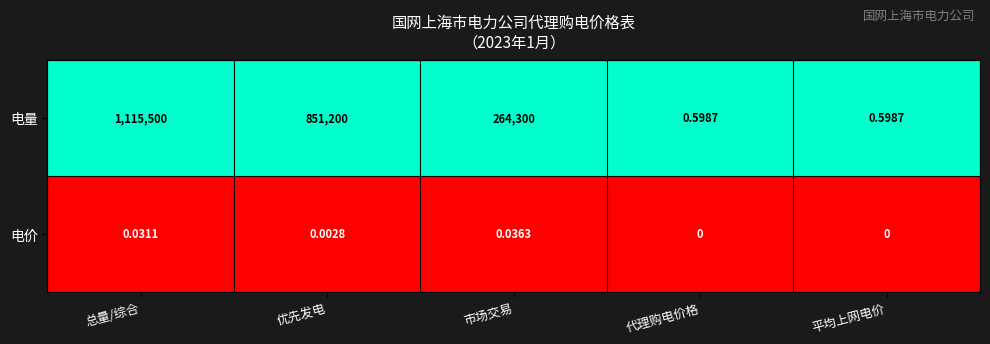

Which series has the widest spread of values?

电量